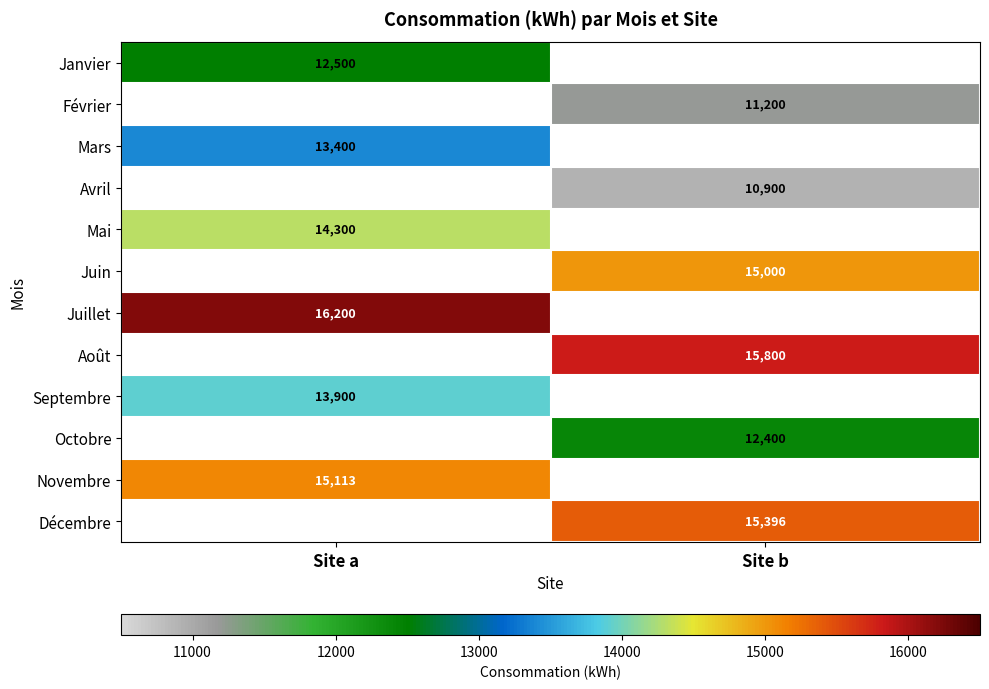

The Février series shows 7229 at Site b. True or false?

False